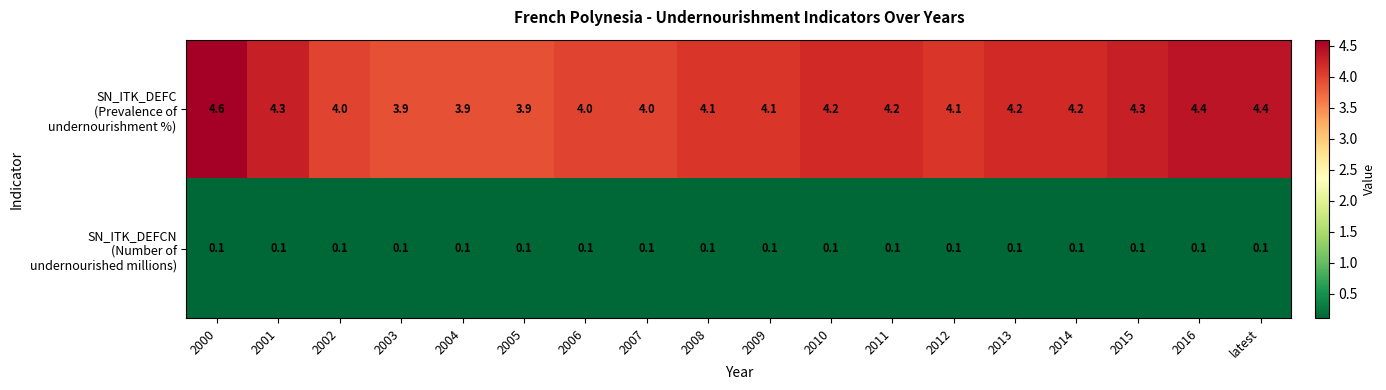

What is the total value across all series at 2000?

4.7